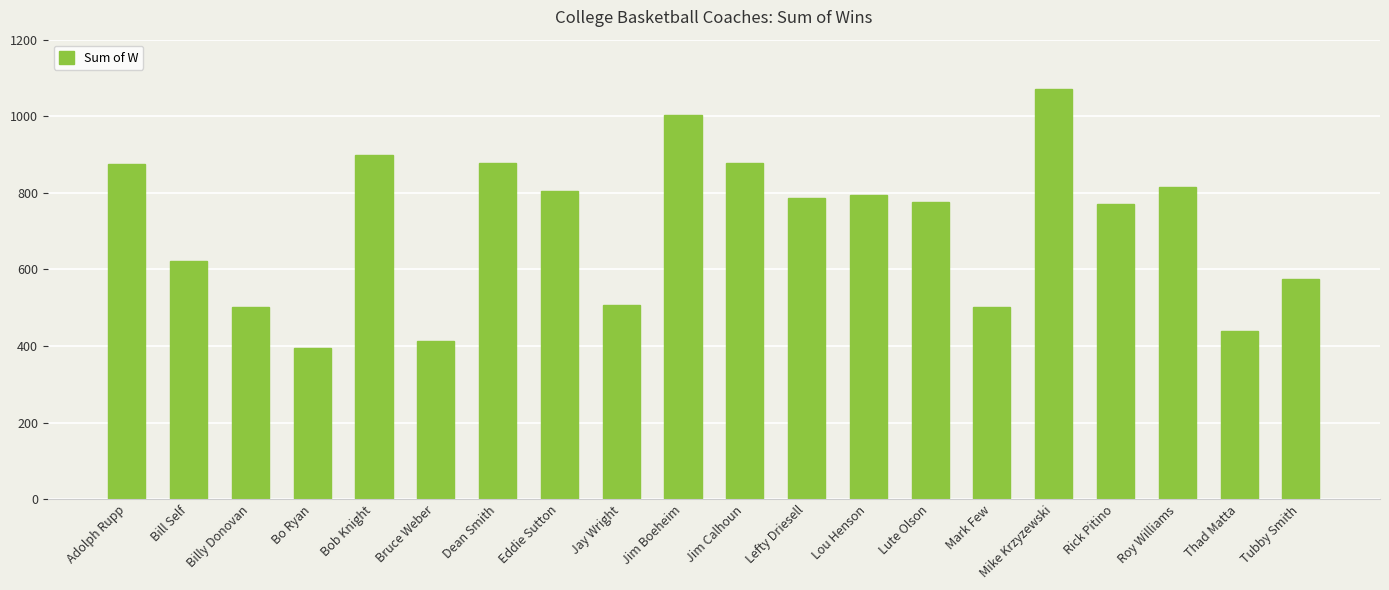

Is it true that the value at Bo Ryan is 394?

True